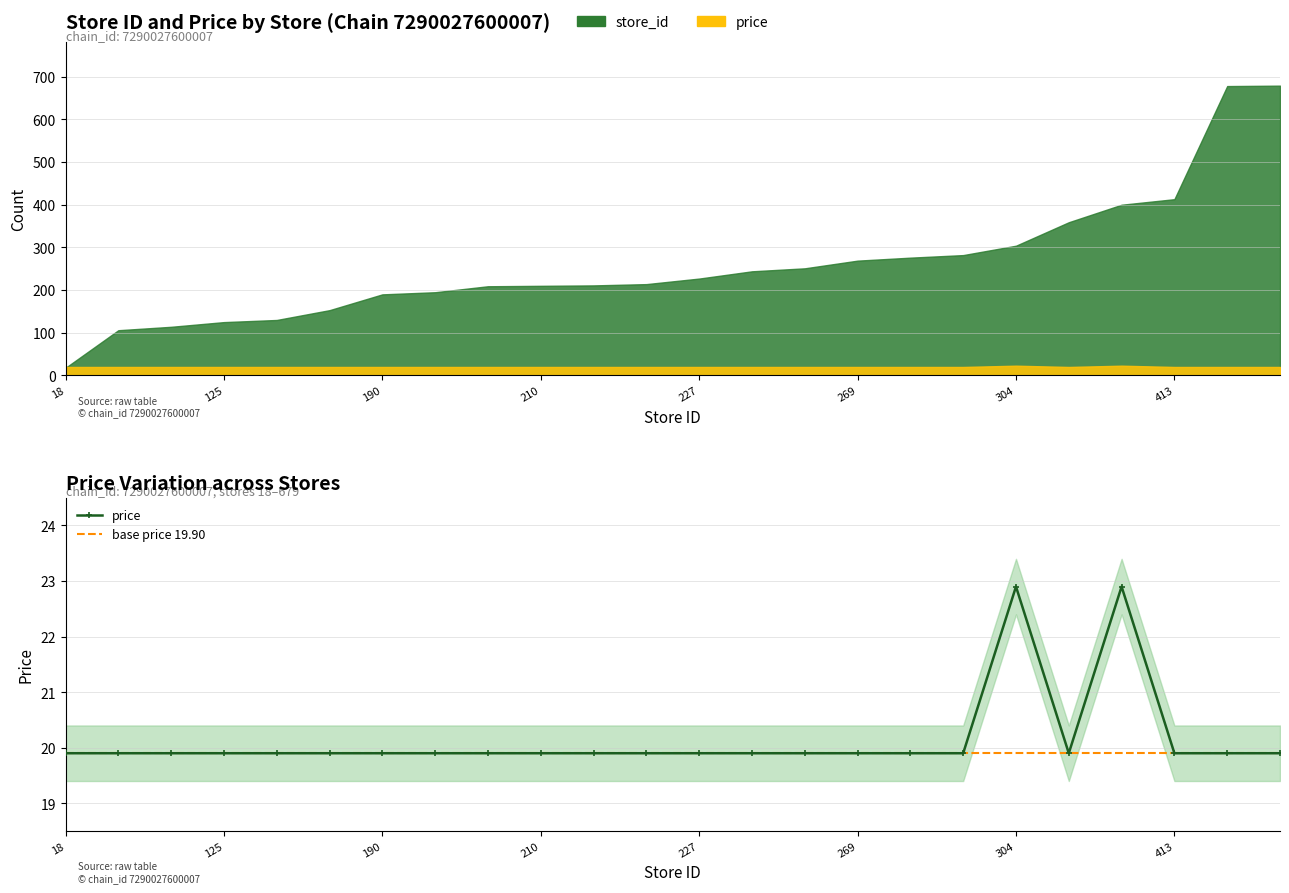

What is the difference between the maximum and second lowest values?

3.0